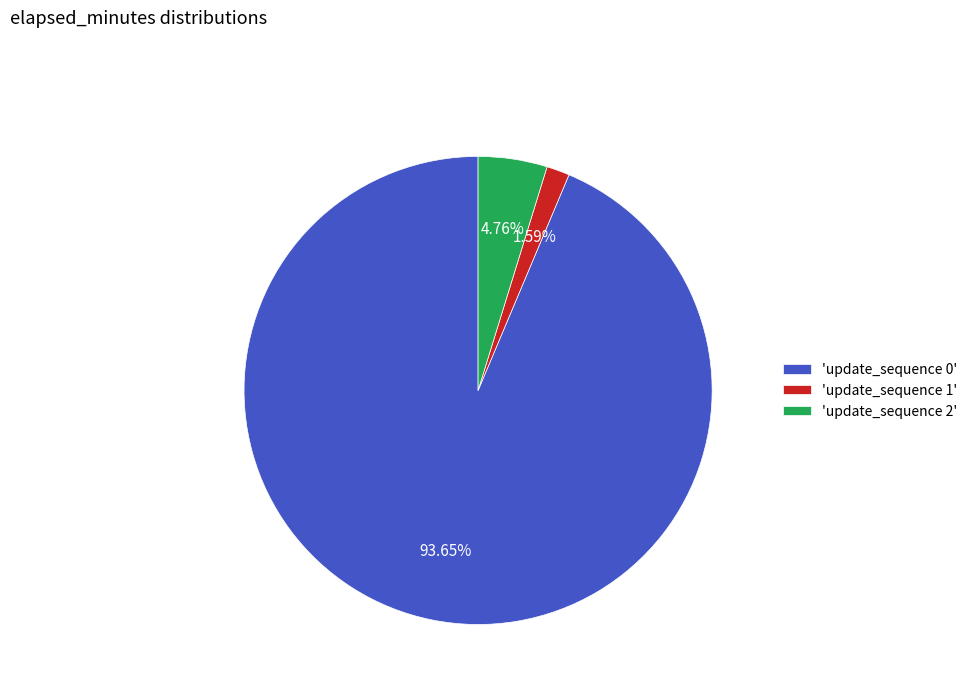

Approximately how many times larger is the value at 'update_sequence 2' compared to 'update_sequence 1'?

3.0